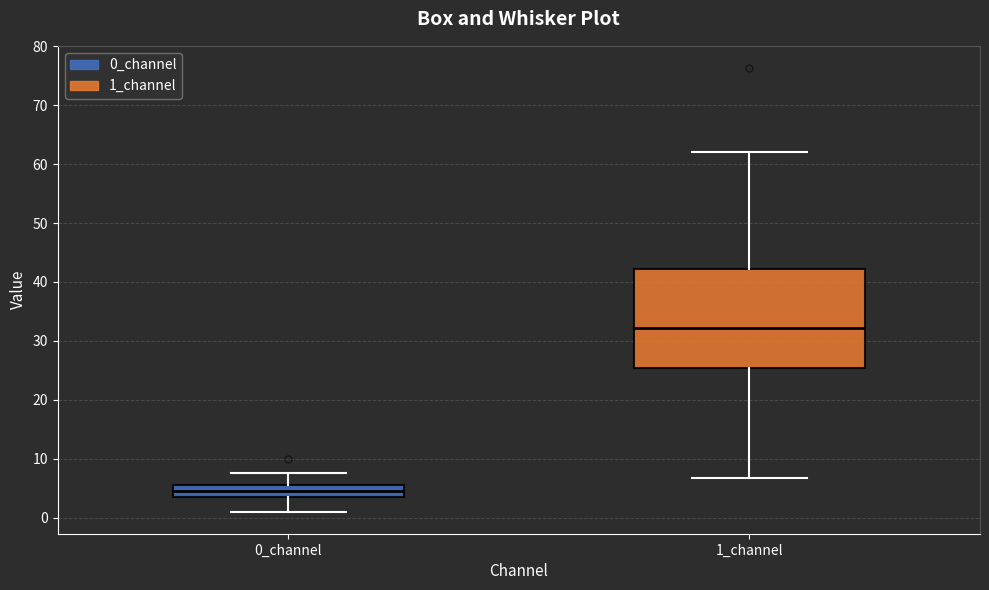

Reading left to right, transcribe this box plot: for each box, give where its median line is, the range the box spans, and where its two whiskers end, as read against the y-axis. The values are not printed on the chart, so give them approximately, as read against the axis.

0_channel: median 5, box 4 to 6, whiskers 1 to 8
1_channel: median 32, box 25 to 42, whiskers 7 to 62